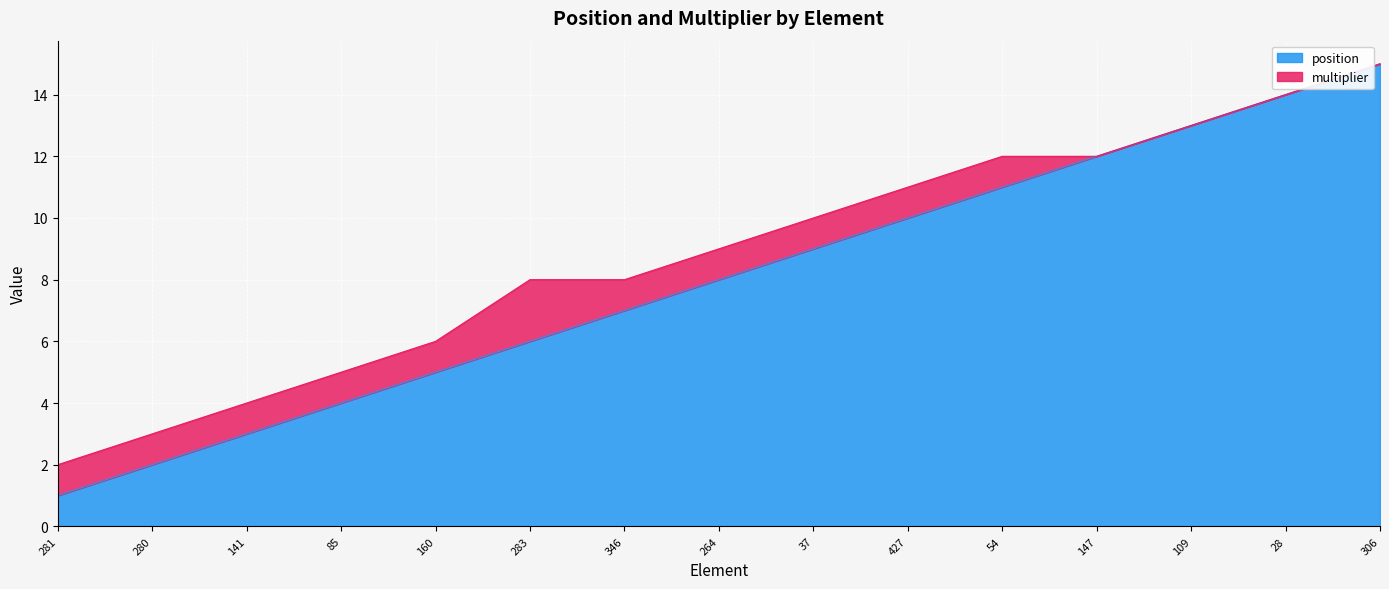

The chart shows a value of 14 at 28. True or false?

True